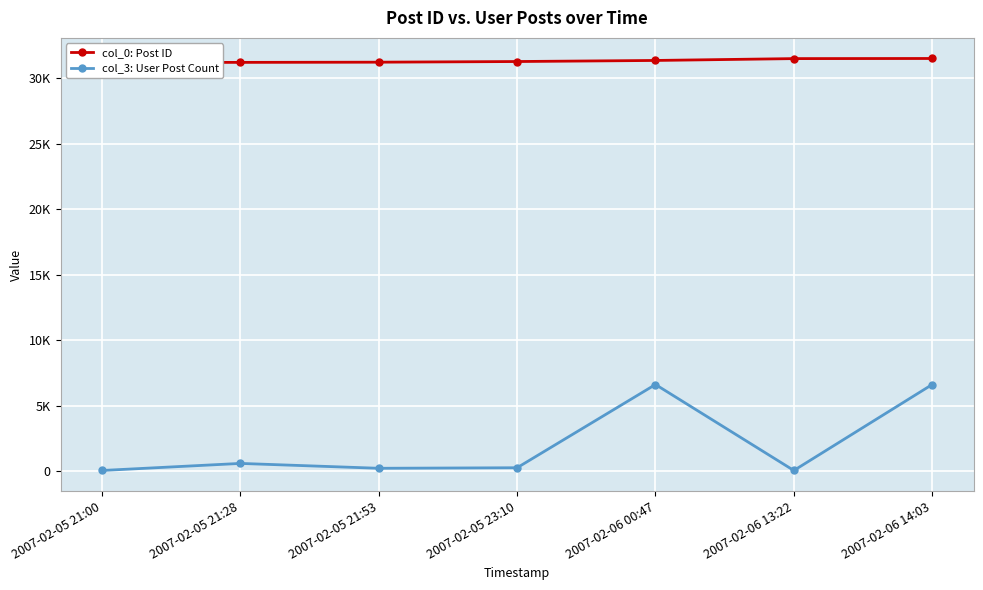

What are all the series names shown in the legend?

col_0: Post ID, col_3: User Post Count